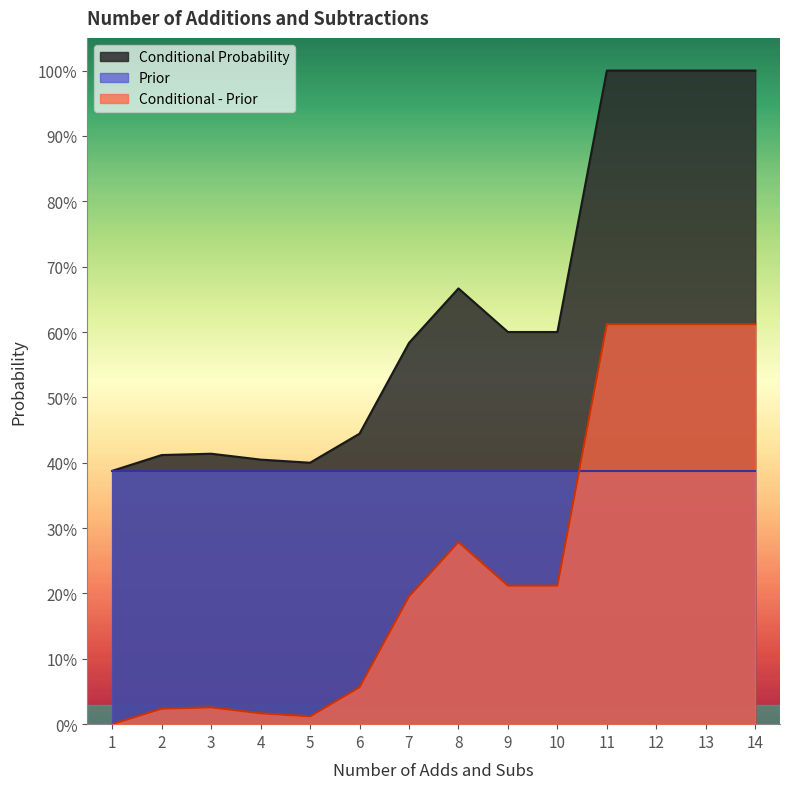

How many interior local valleys does the Conditional - Prior series have?

1